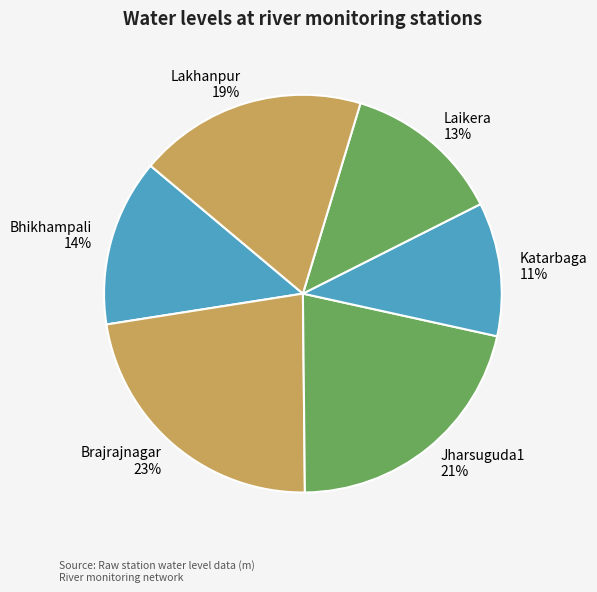

Rank the categories by value from lowest to highest.

Katarbaga, Laikera, Bhikhampali, Lakhanpur, Jharsuguda1, Brajrajnagar